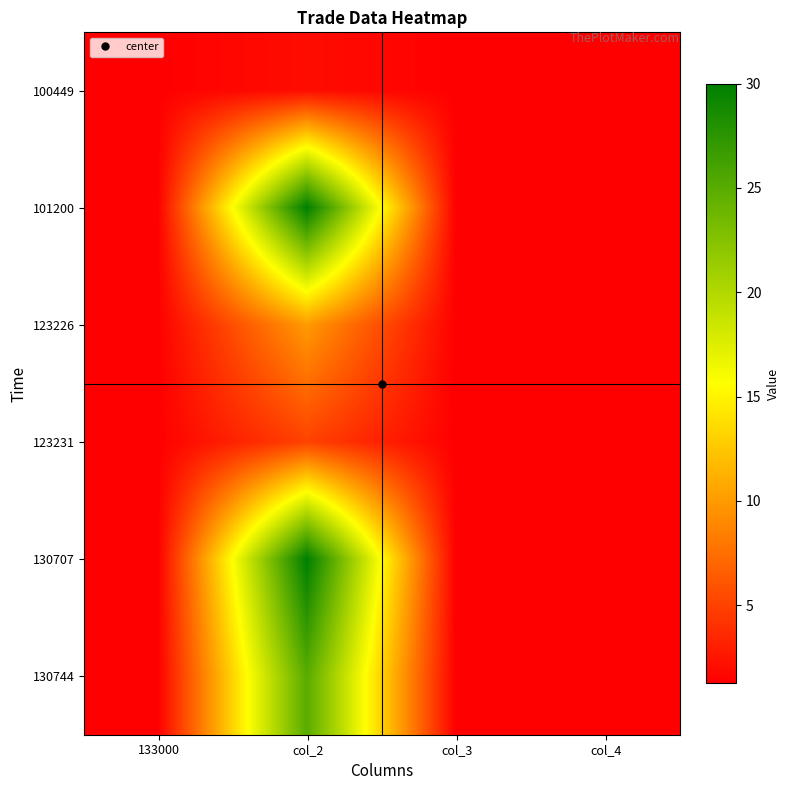

Reading right to left, what are all the values shown in this chart?

100449: col_4=1.3	col_3=1.3	col_2=2.0	133000=1.3
101200: col_4=1.3	col_3=1.3	col_2=30.0	133000=1.3
123226: col_4=1.3	col_3=1.3	col_2=10.0	133000=1.3
123231: col_4=1.3	col_3=1.2	col_2=5.0	133000=1.3
130707: col_4=1.3	col_3=1.2	col_2=30.0	133000=1.2
130744: col_4=1.3	col_3=1.2	col_2=25.0	133000=1.2